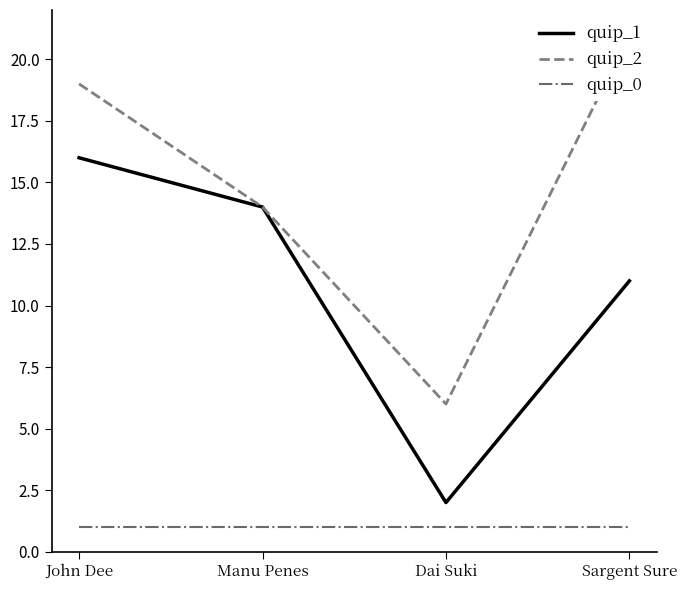

Read the quip_2 value at Sargent Sure.

21